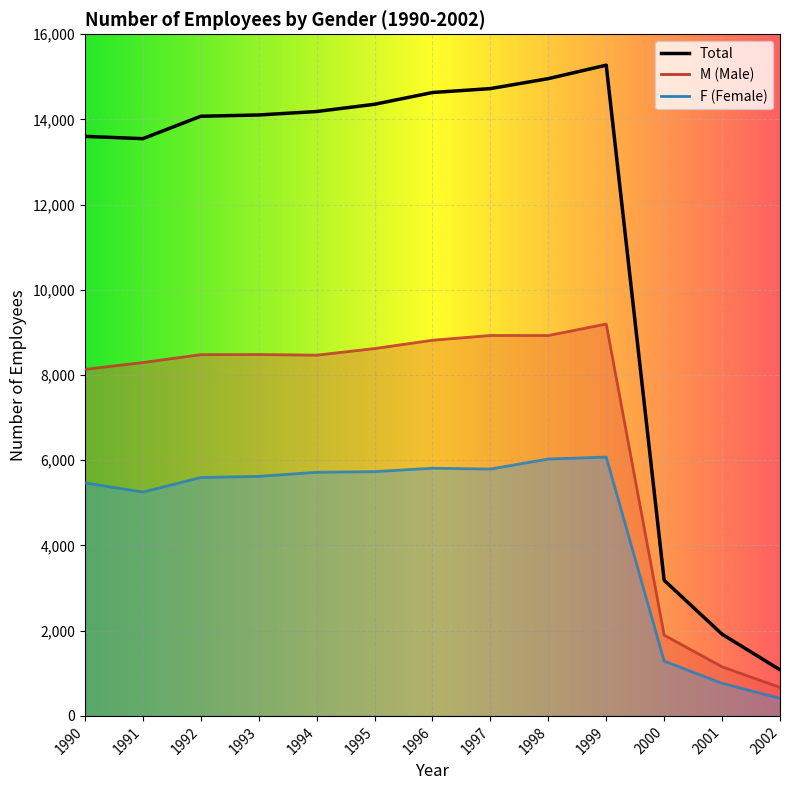

Which series has the largest total across all categories?

M